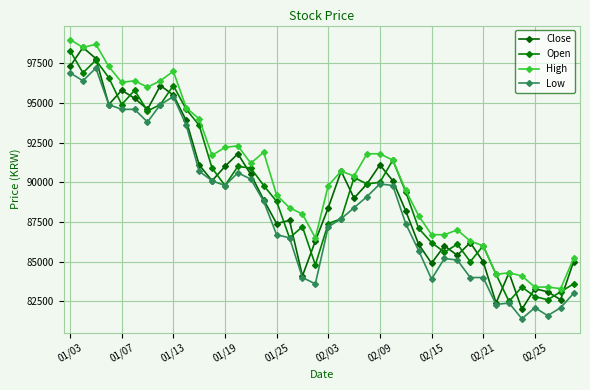

What is the greatest value displayed?

99000